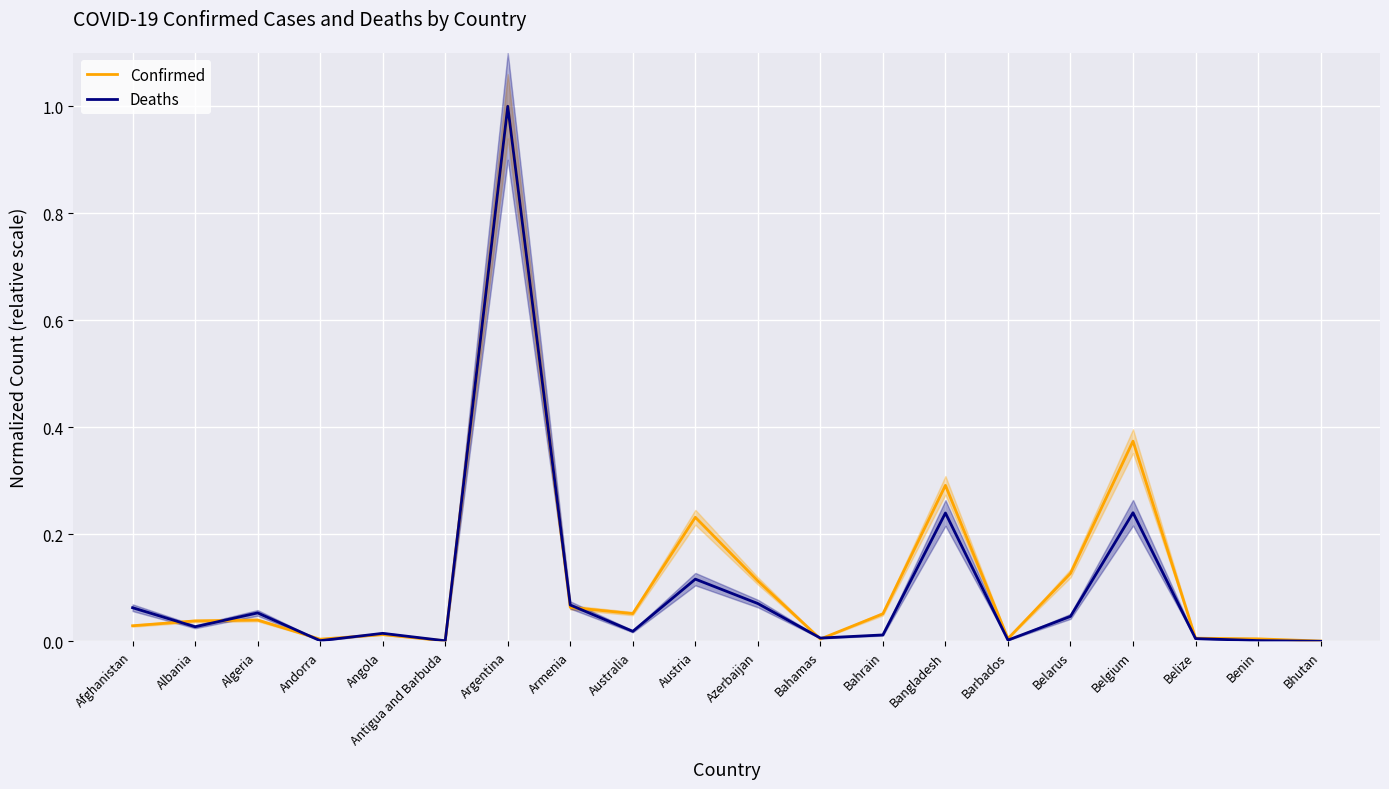

Which category has the highest value in the Deaths series?

Argentina